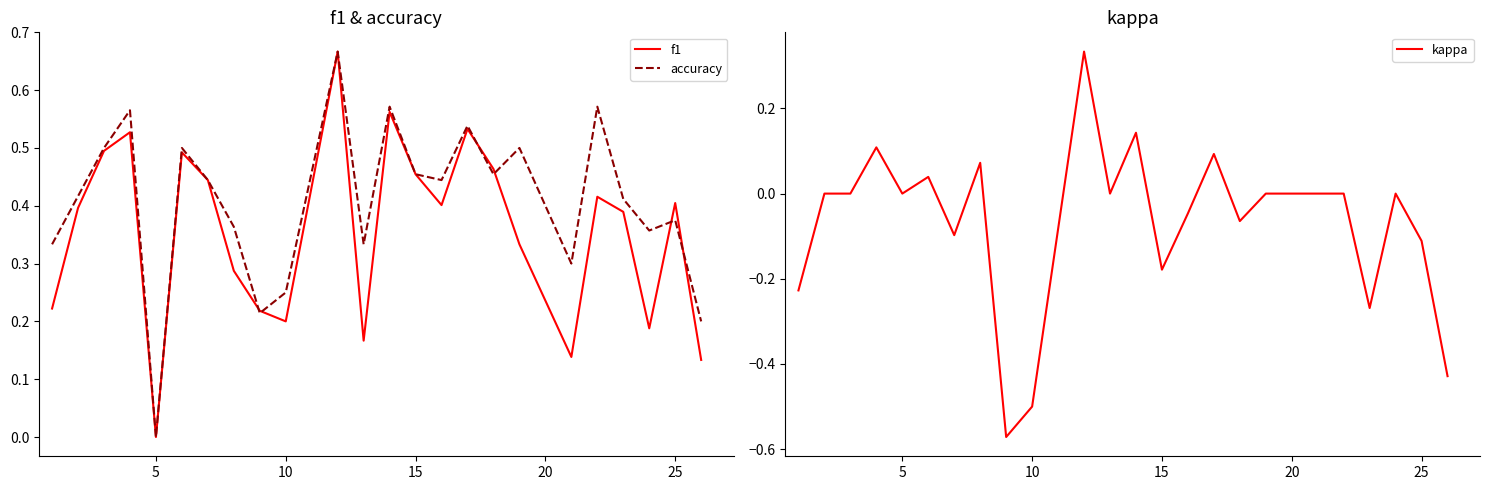

List the series in order of their peak value, highest first.

f1, accuracy, kappa